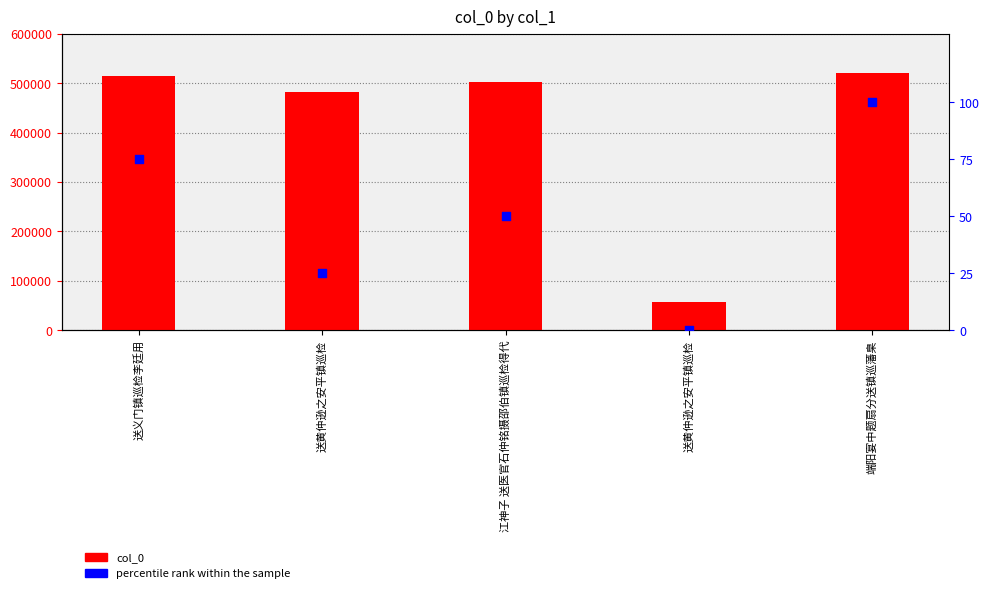

At which category is the sum across all series the highest?

端阳宴中题扇分送镇巡藩臬